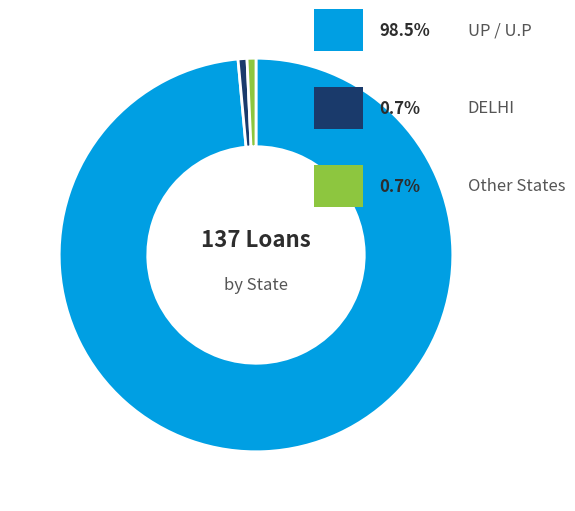

How many slices are in this pie chart?

3